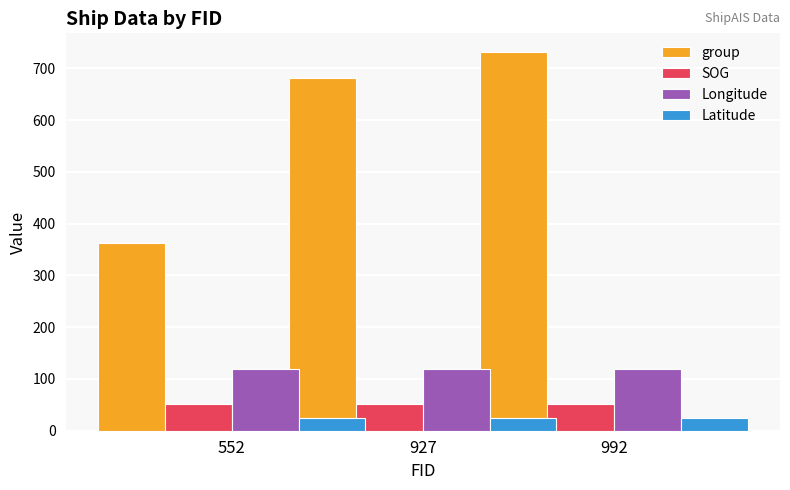

Between 552 and 992, which series saw the biggest shift?

group